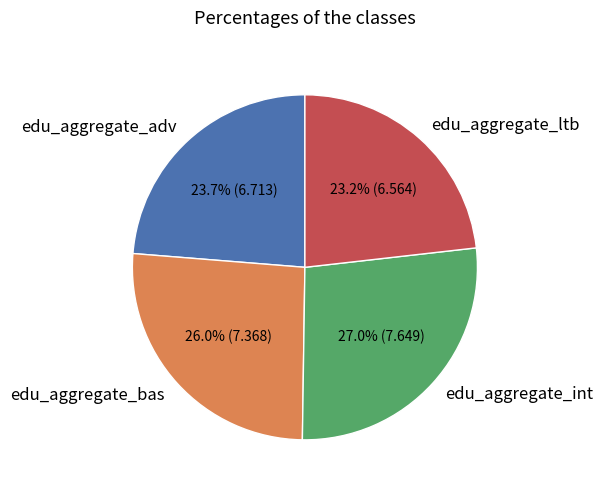

What is the ratio of the value at edu_aggregate_int to the value at edu_aggregate_bas?

1.0